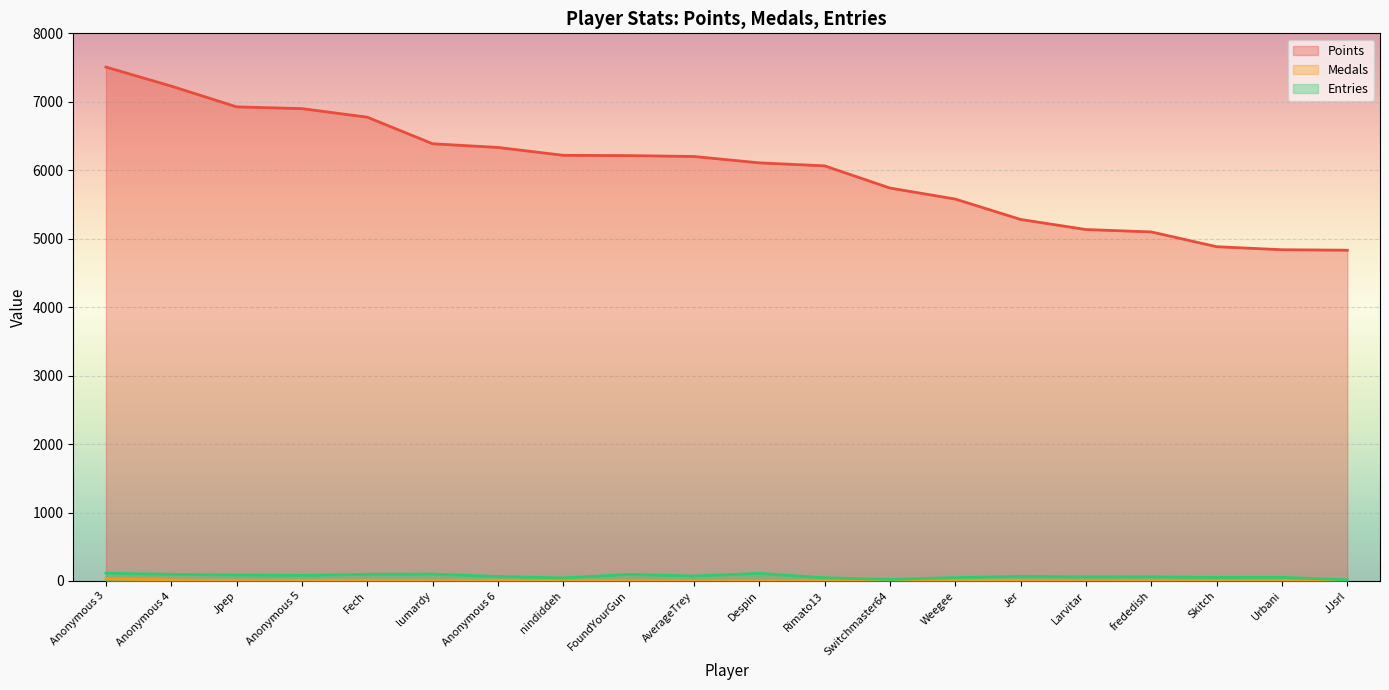

Which series has the largest total across all categories?

Points